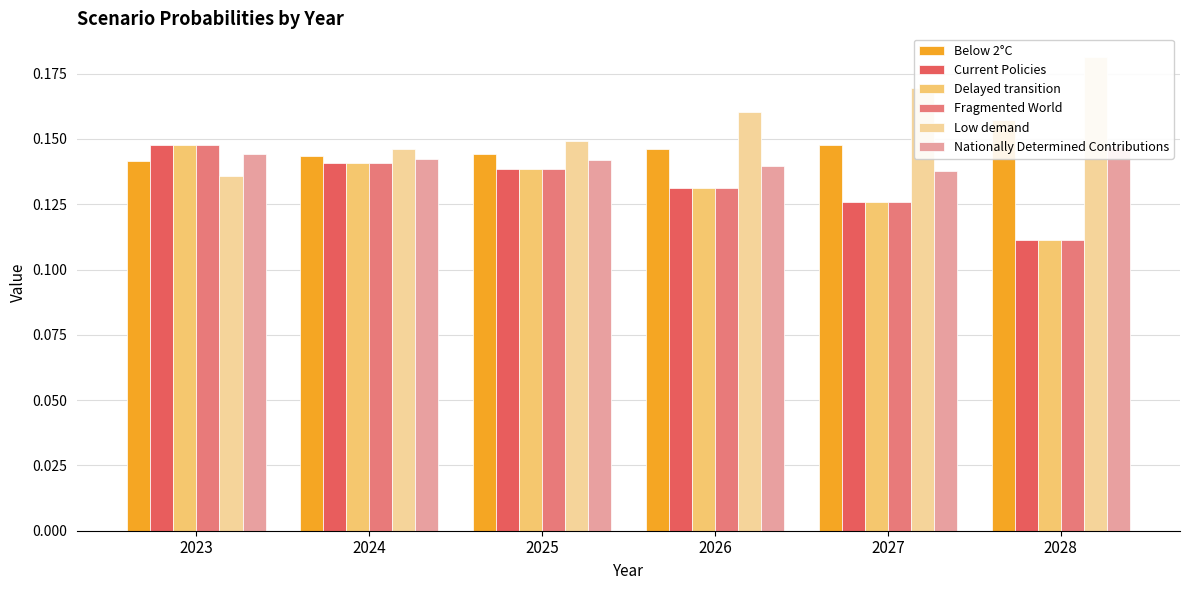

Does the chart contain stacked bars?

No